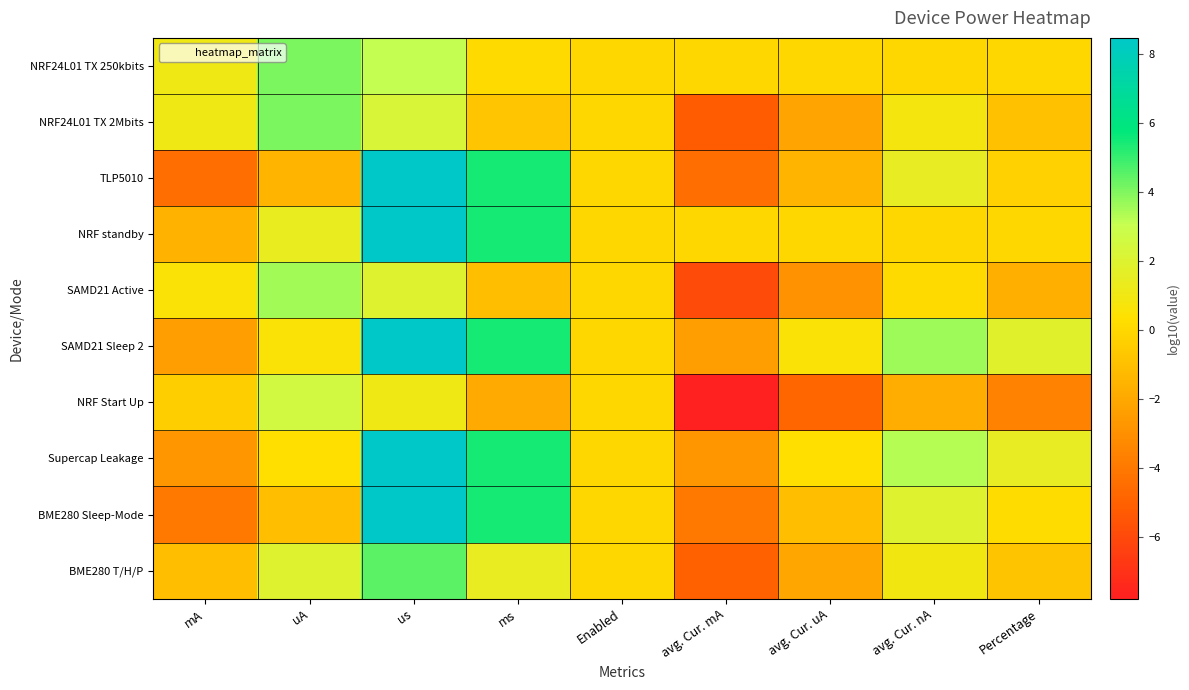

Which series has the largest total across all categories?

SAMD21 Sleep 2